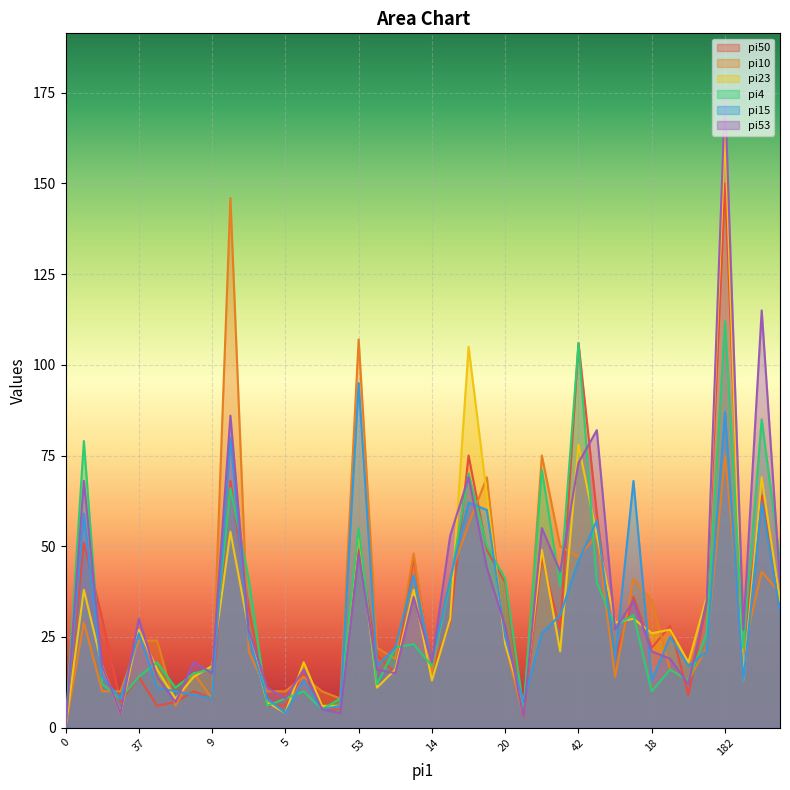

At which category is the sum across all series the highest?

182